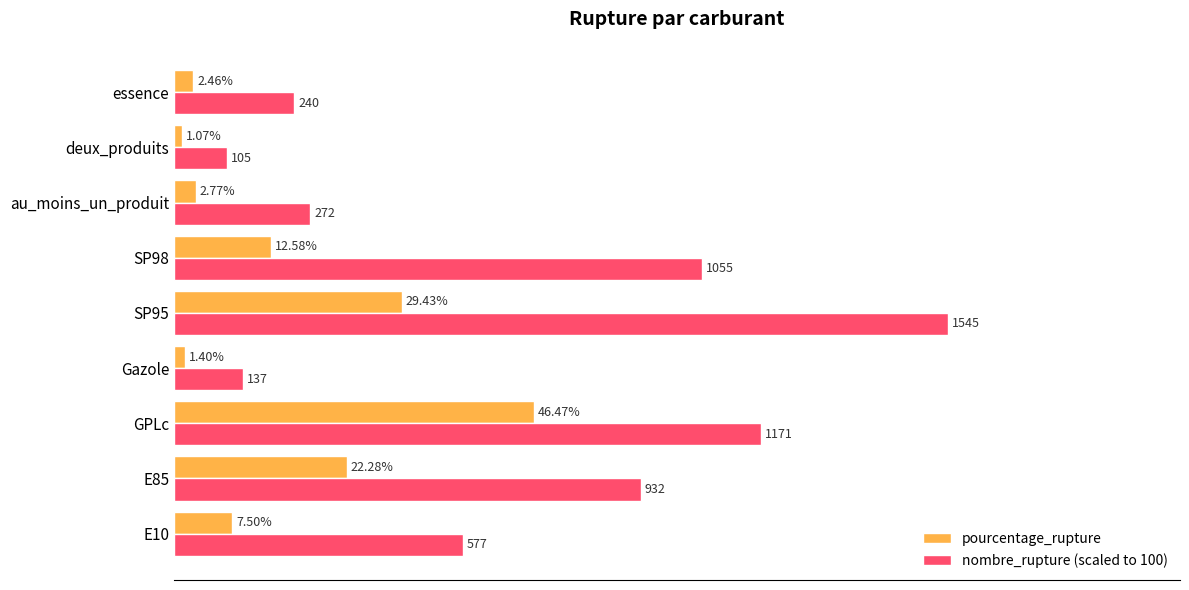

Between E10 and SP98, which series saw the biggest shift?

nombre_rupture (scaled to 100)